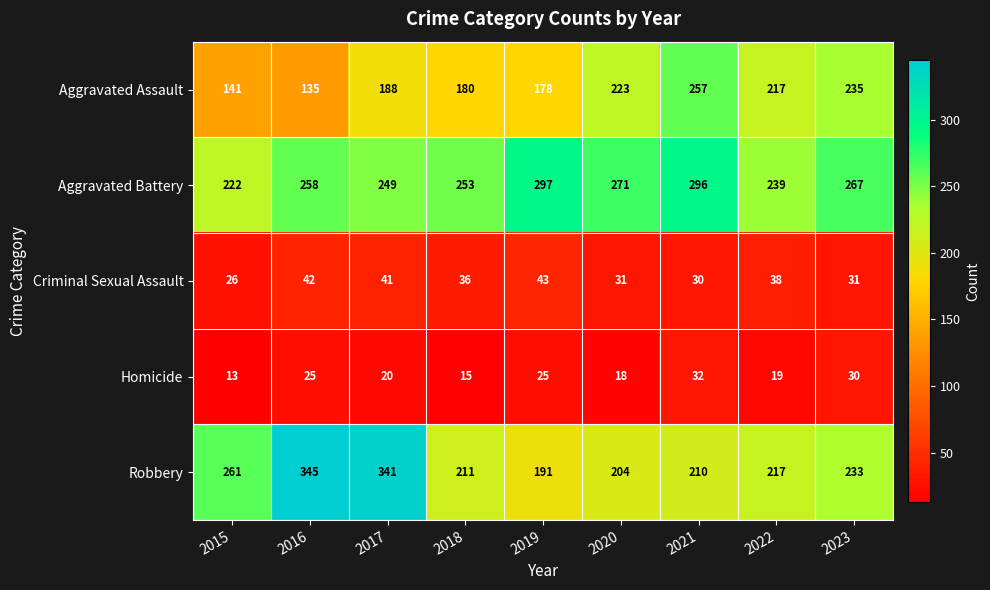

What is the difference between the Aggravated Battery values at 2015 and 2021?

74